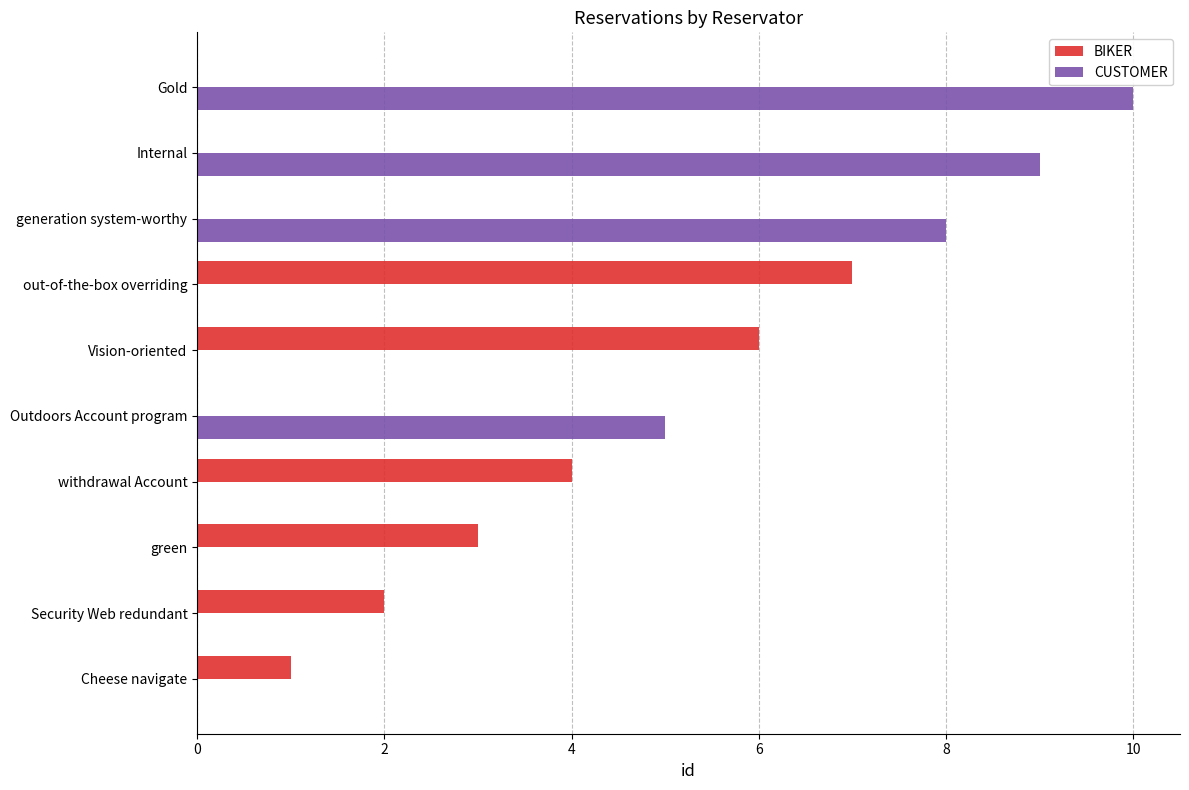

At which label does BIKER reach its peak?

out-of-the-box overriding